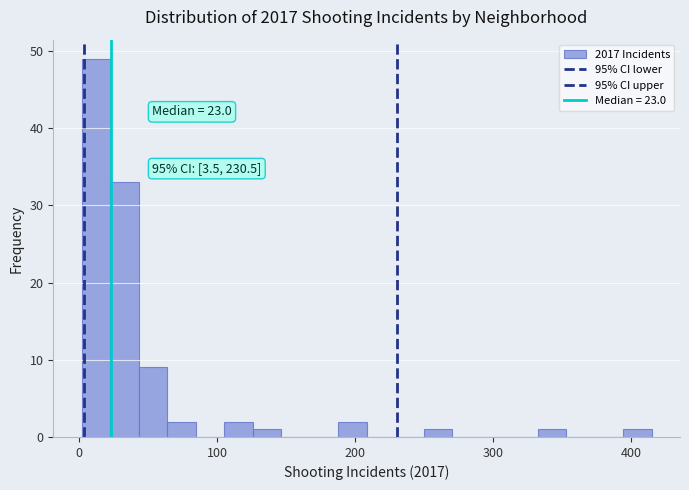

Read against the x-axis, roughly where is the centre of the tallest bar?

10